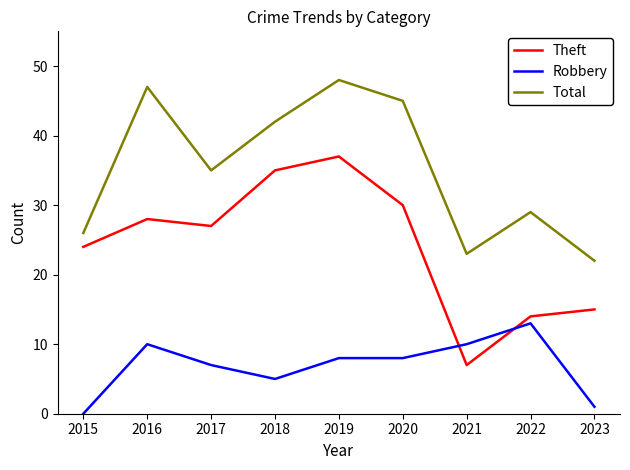

Which series has the widest spread of values?

Theft